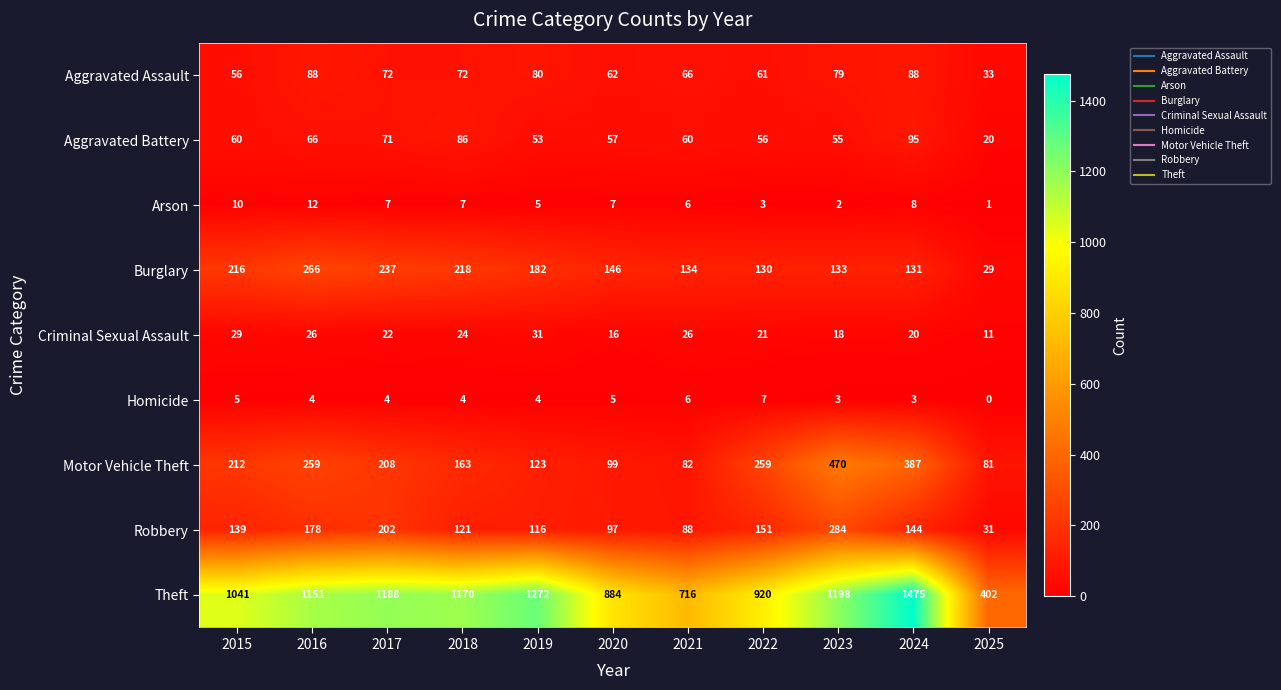

What is the maximum value shown in the chart?

1475